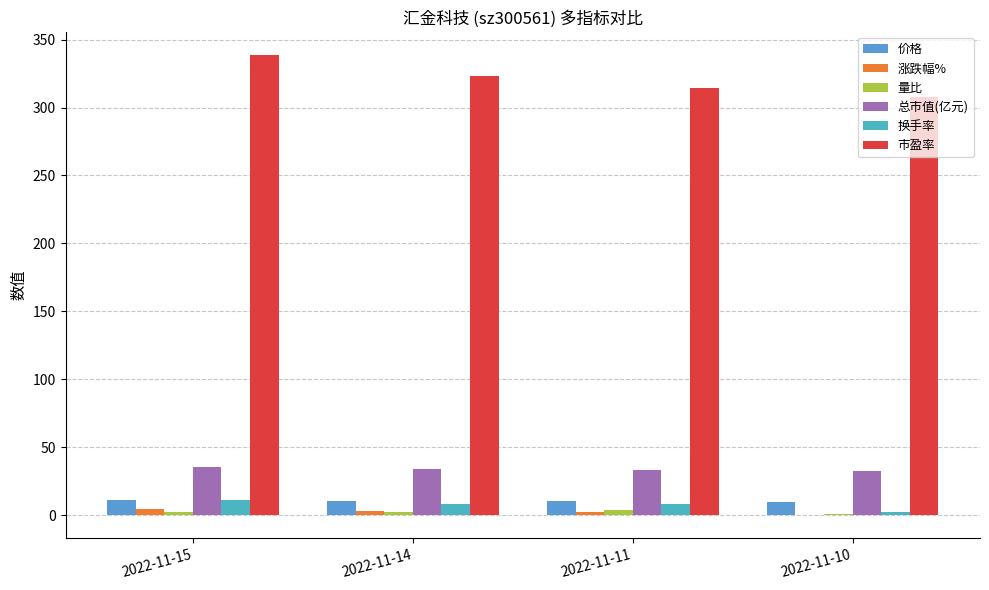

At how many categories does at least one series exceed 326?

1